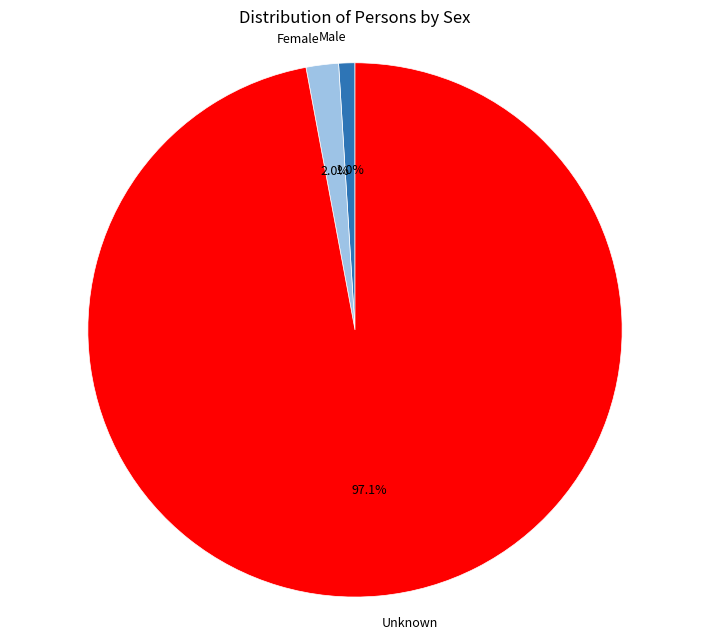

Which category accounts for the majority?

Unknown